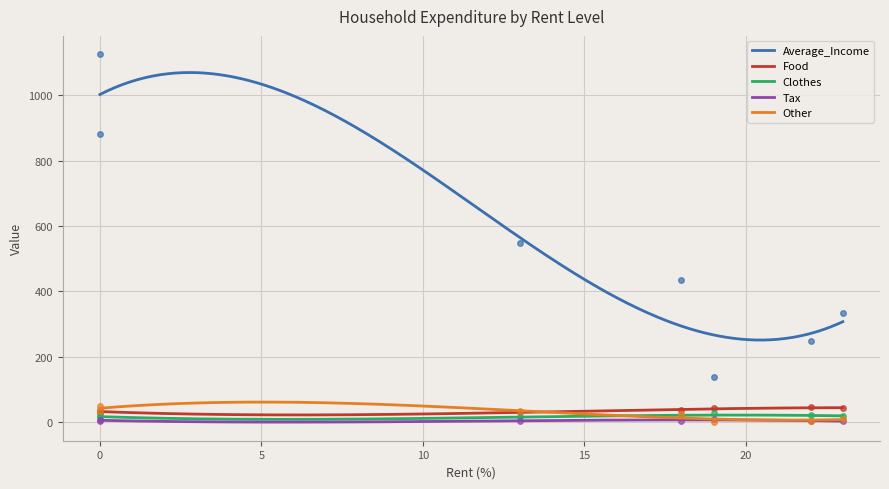

What is the highest value of the Food series?

44.9